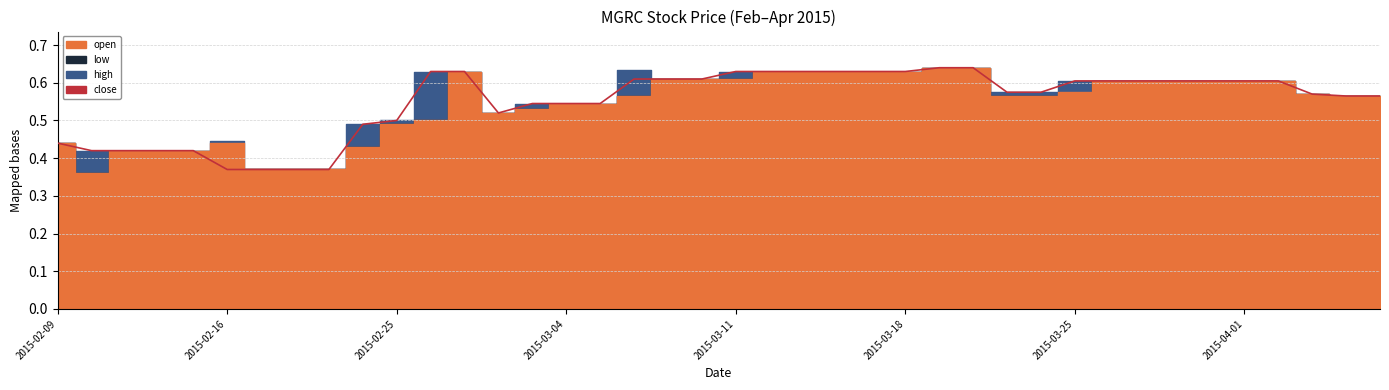

True or false: the data shows 0.3 at 2015-03-18.

False